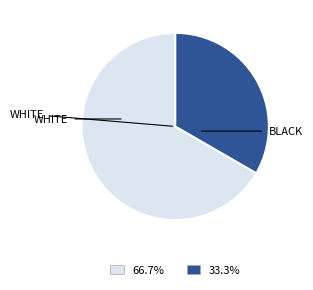

Is there a majority slice in this chart?

Yes